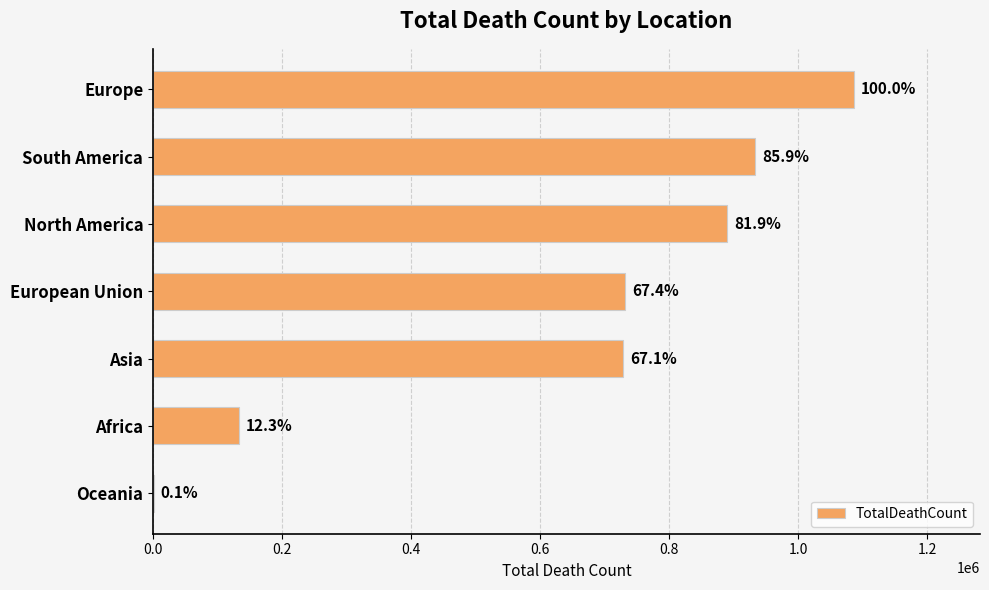

Are the bars horizontal?

Yes